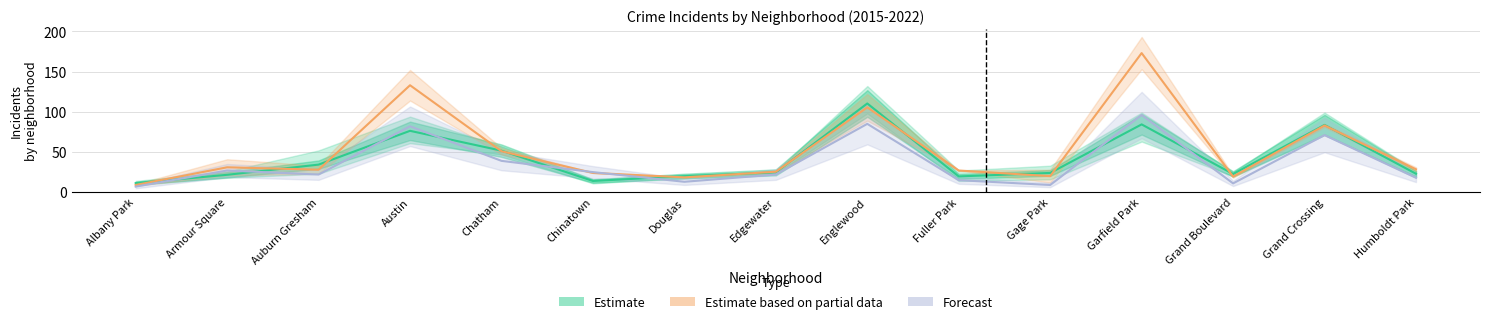

Is it true that 2019 equals 12.4 at Chinatown?

False